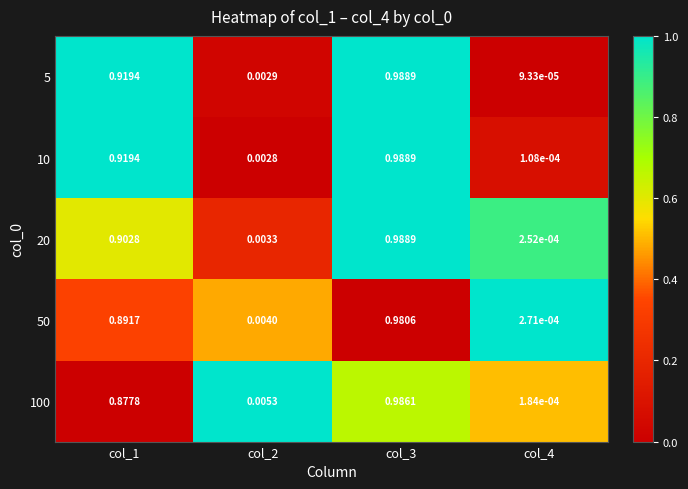

Is the value of 10 at col_1 greater than the value of 100 at col_2?

Yes